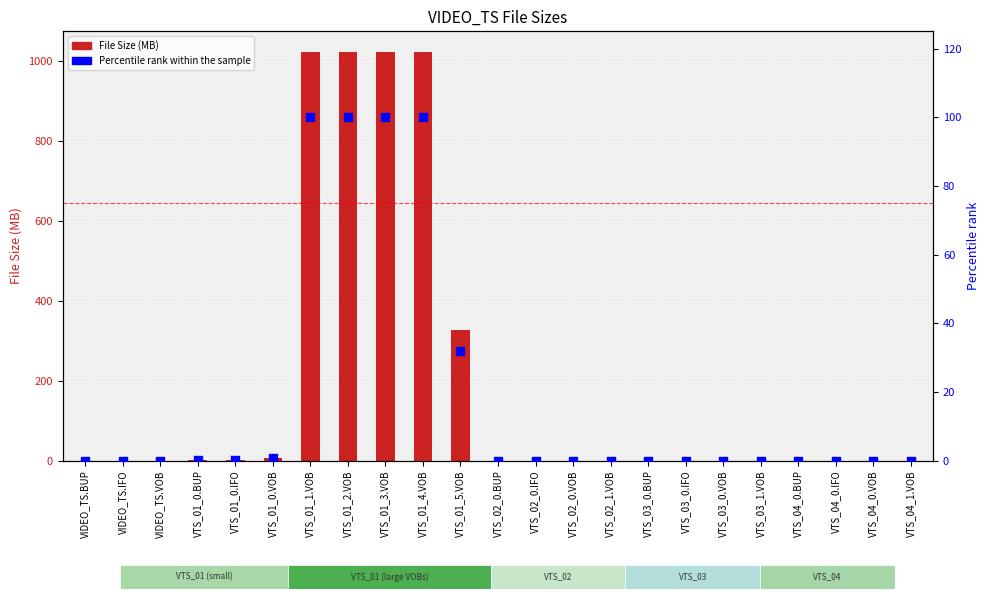

Which series reaches the minimum Y coordinate?

Percentile rank within the sample